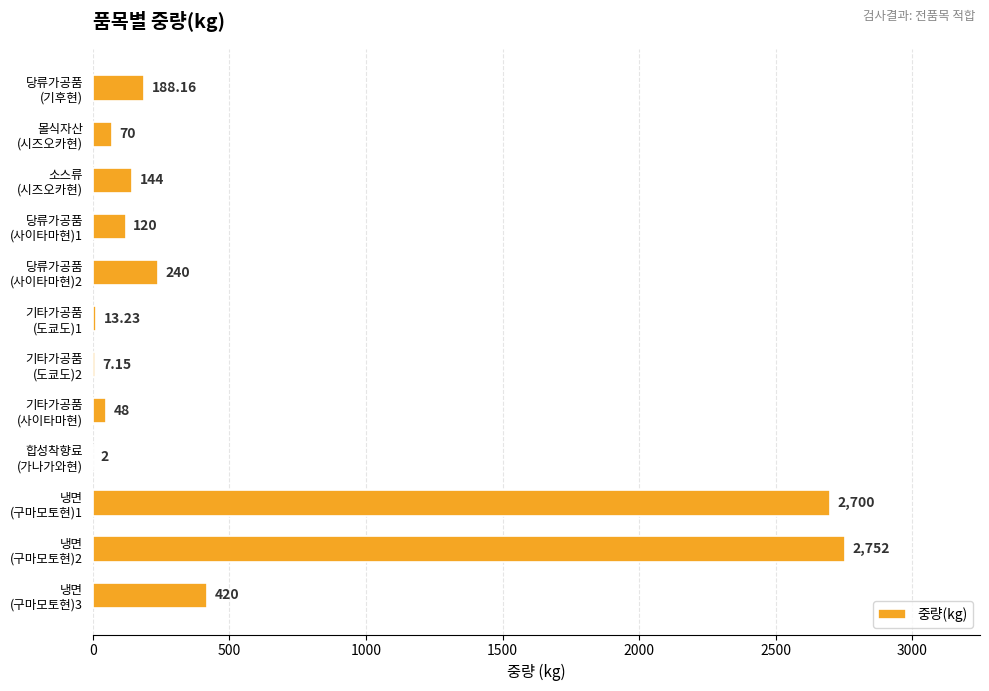

What is the average value?

558.7